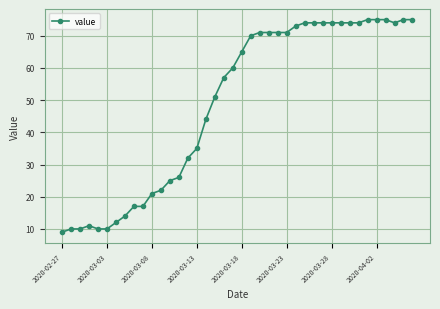

What is the value of the 27th point from the left?

73